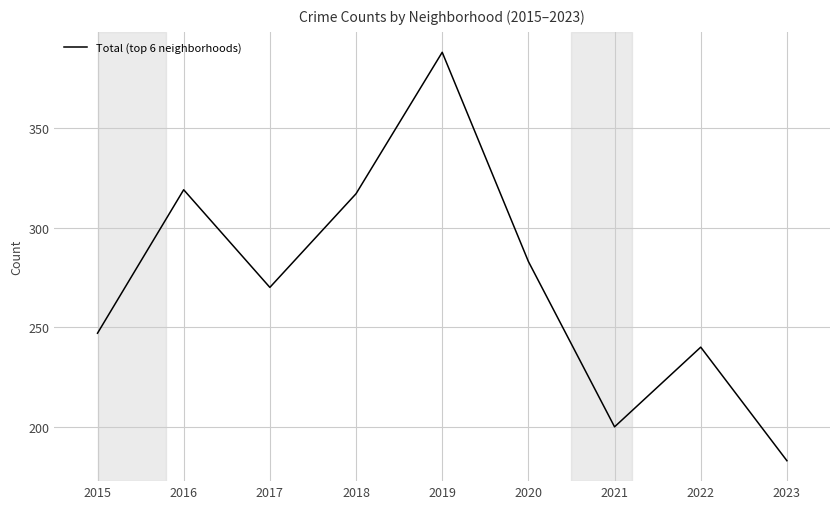

Which category has the lowest value across all series?

2023